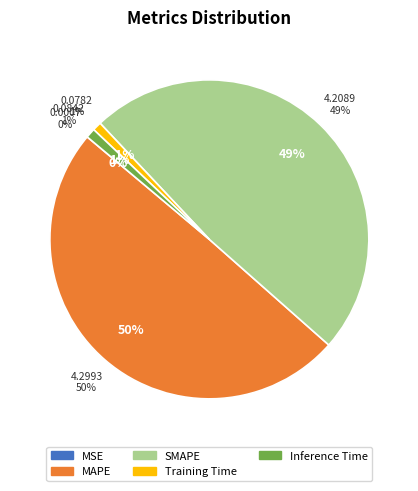

Count the number of slices in the pie.

5